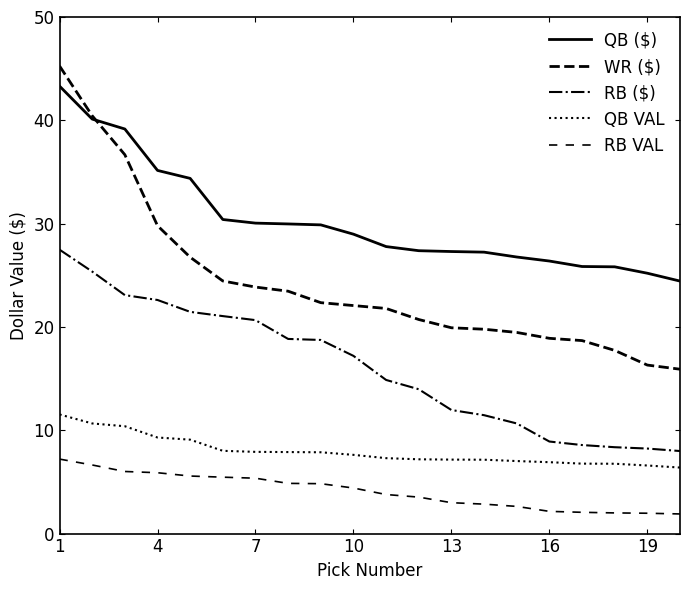

Is this an area chart (filled region under the line)?

No